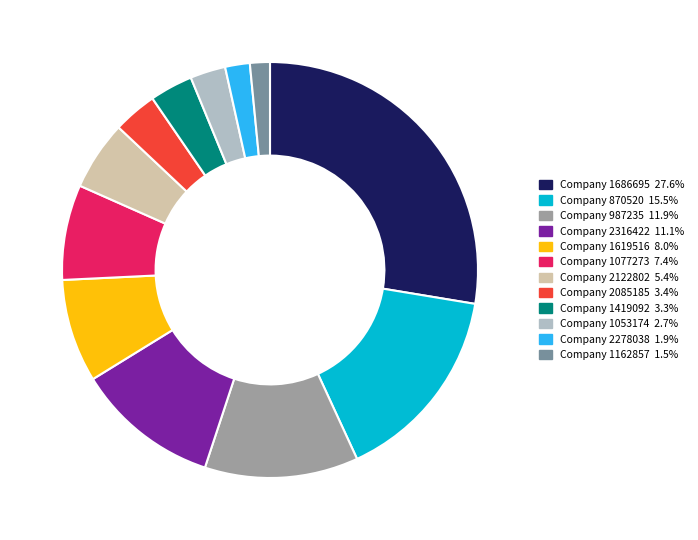

Does any single category account for the majority?

No